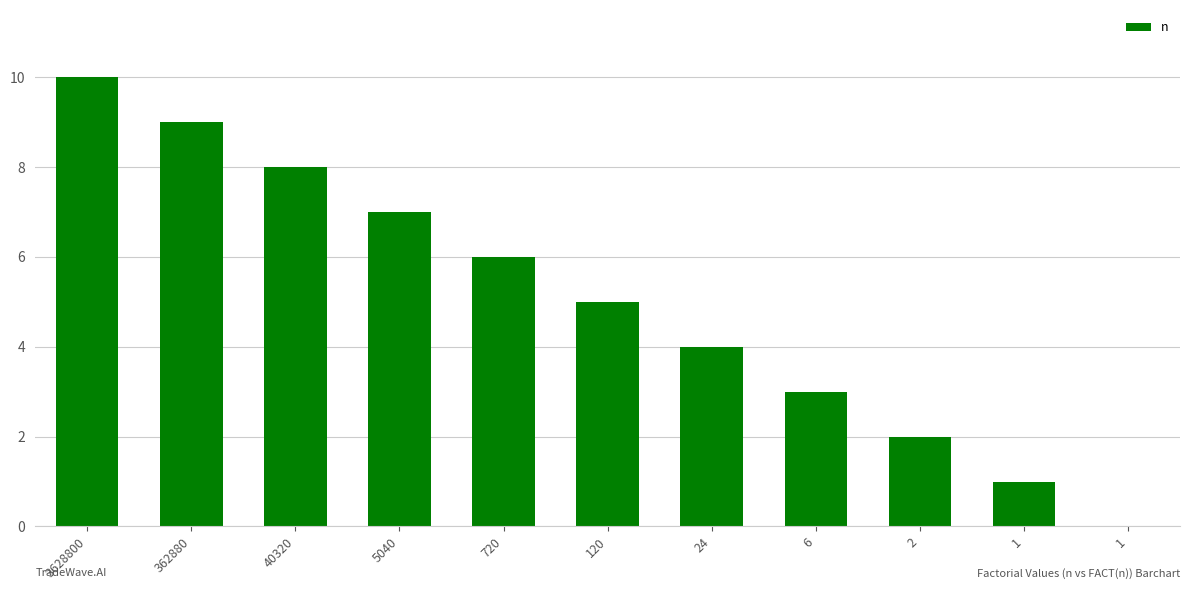

Count the number of data series in this chart.

1